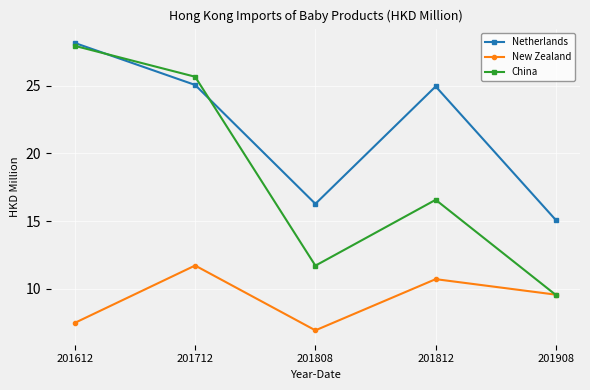

Where is New Zealand nearest to the value 9?

201908